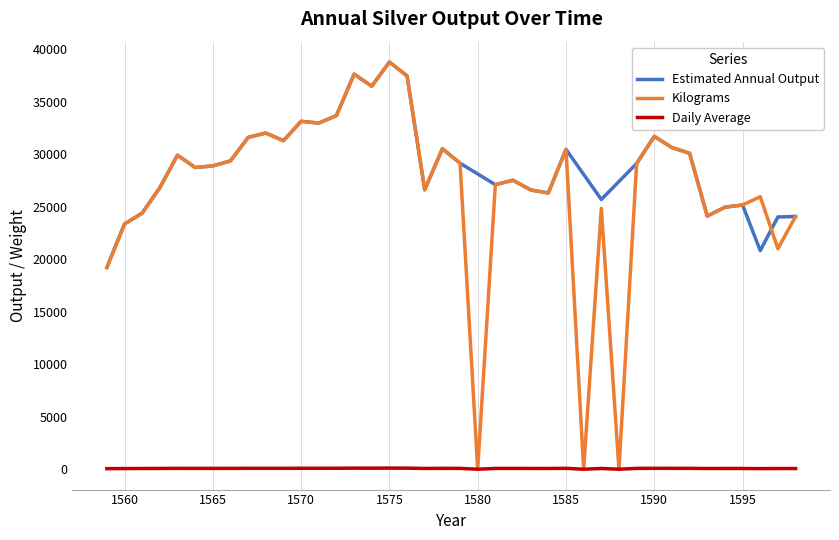

What is the difference between the maximum and minimum values in the Daily Average series?

106.3